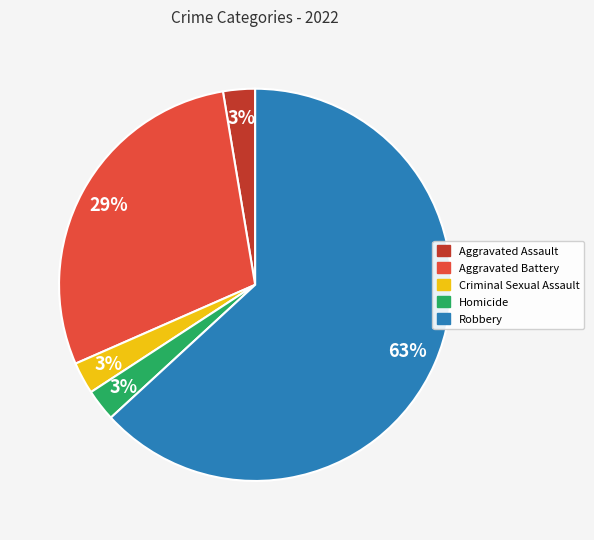

Do Homicide and Robbery together represent more than half of the pie?

Yes